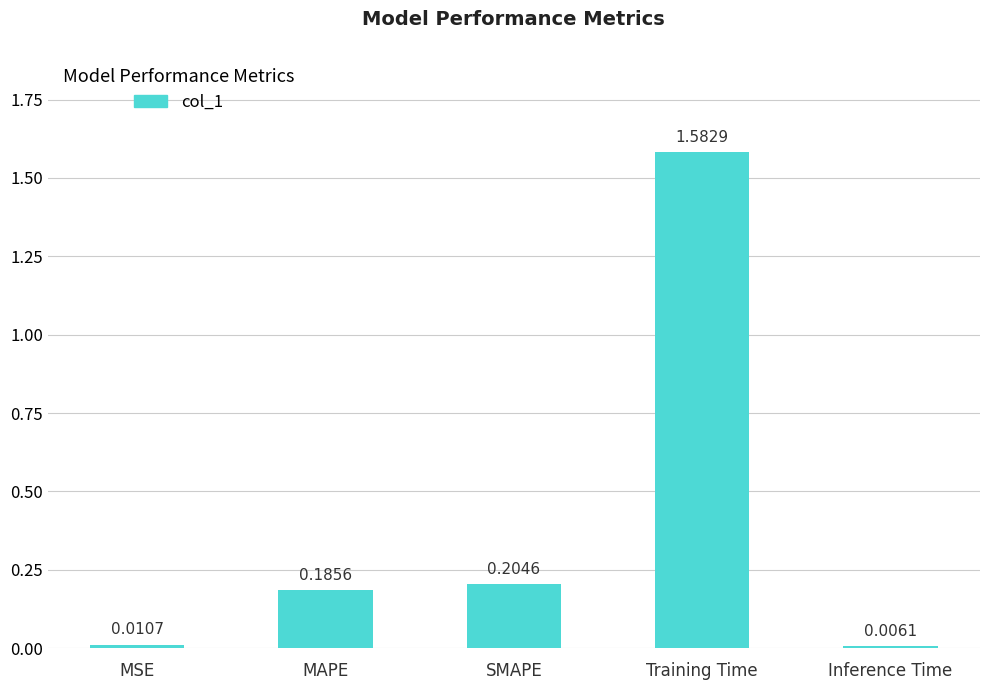

What is the average value?

0.4